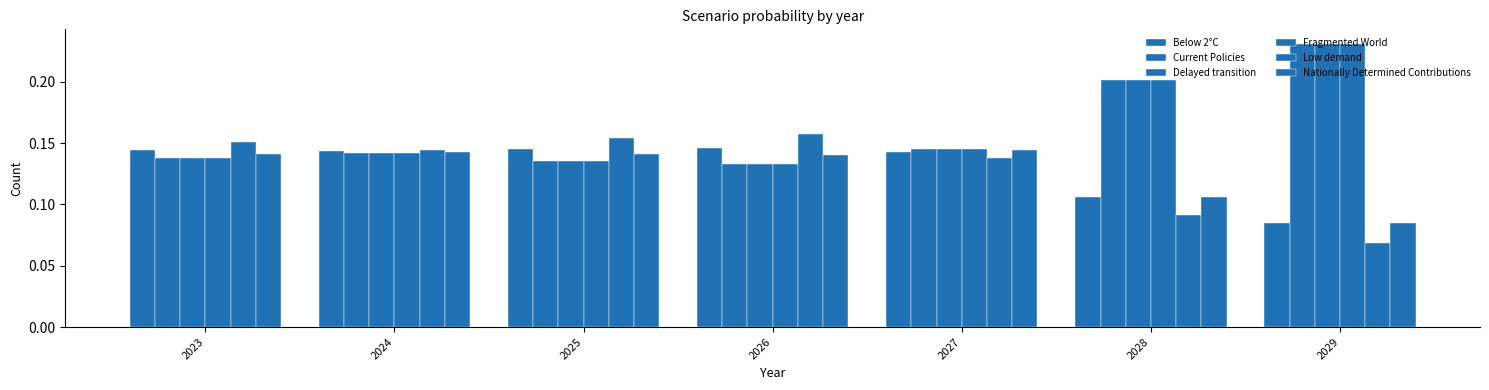

Which series has the largest total across all categories?

Fragmented World